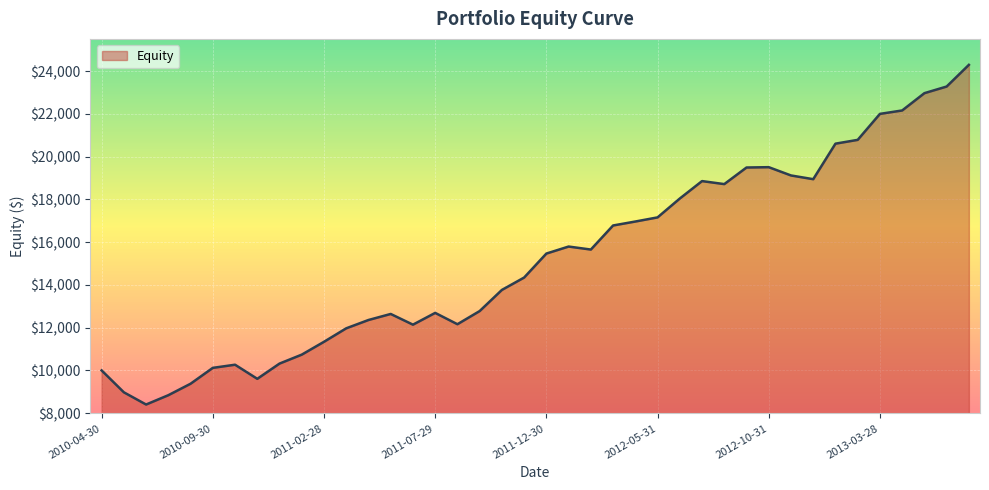

What is the difference between the maximum and minimum values?

15892.6